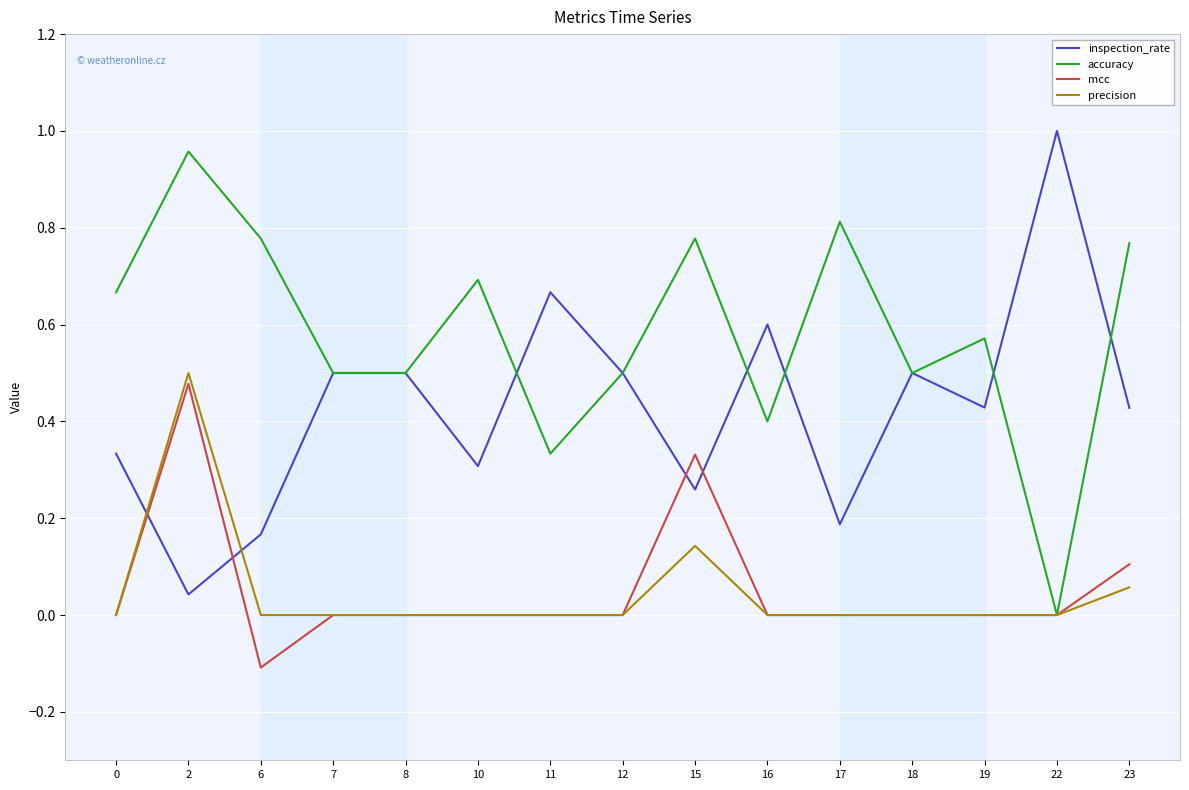

True or false: accuracy has a value of 0.4 at 22.

False